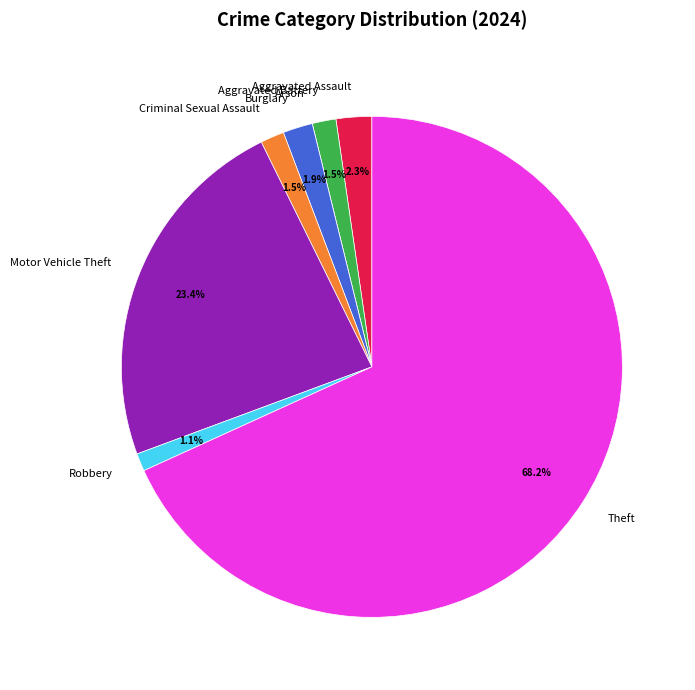

Combined, do Aggravated Battery and Robbery account for over 50%?

No